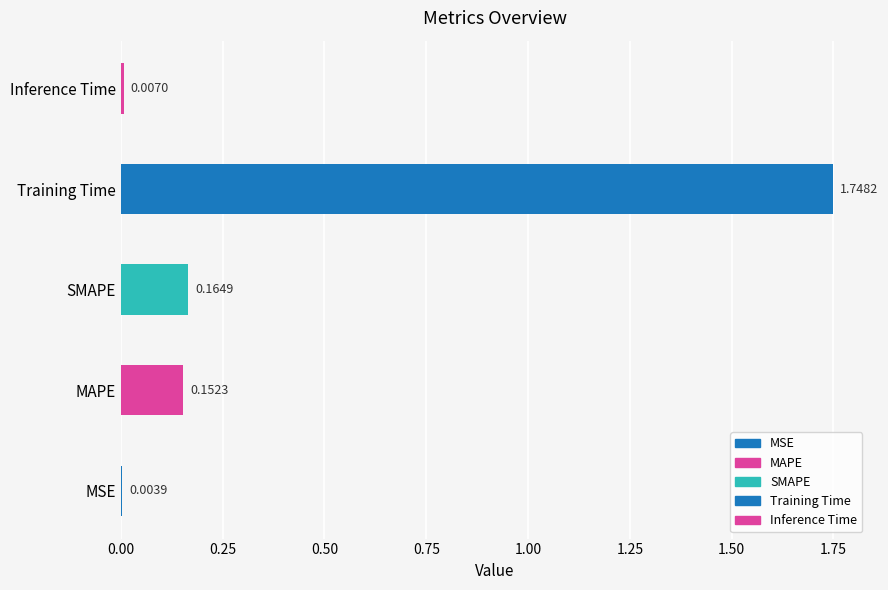

Reading left to right, what are all the values shown in this chart?

MSE=0.0	MAPE=0.2	SMAPE=0.2	Training Time=1.7	Inference Time=0.0